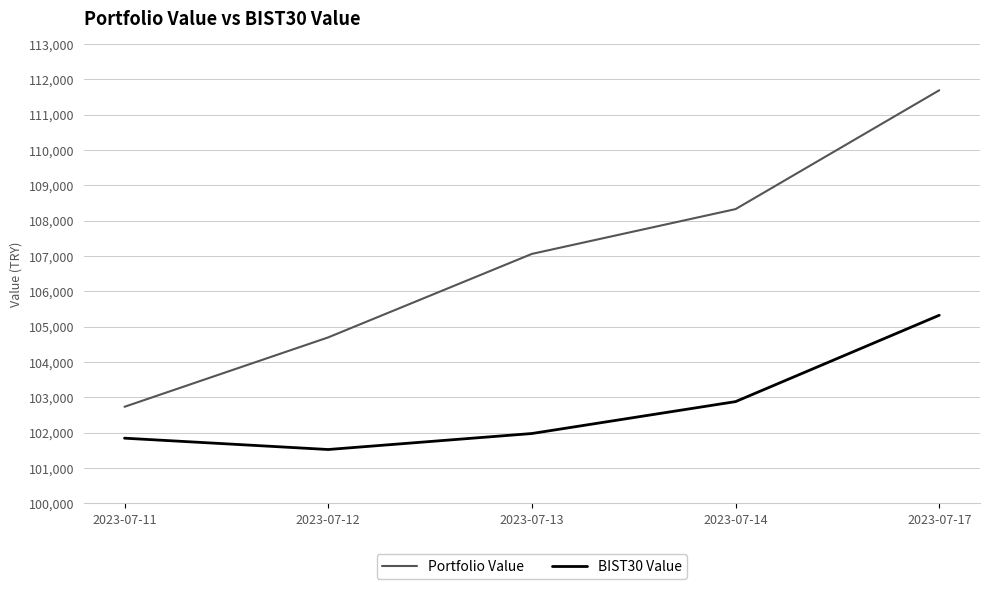

List the series in order of their peak value, highest first.

Portfolio Value, BIST30 Value